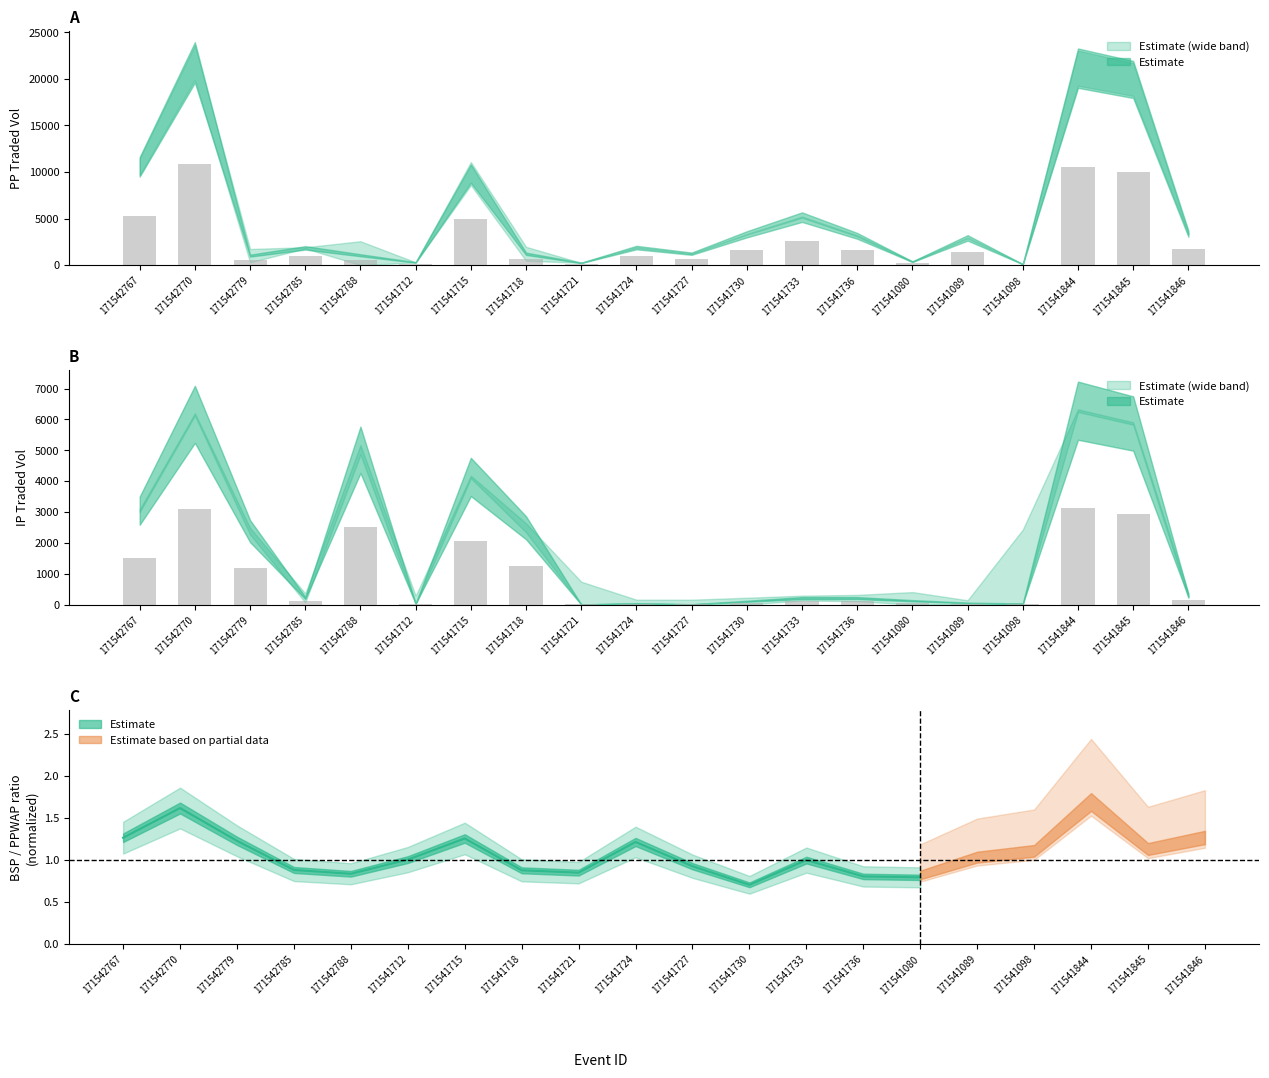

The IPTRADEDVOL series shows 3142.3 at 171541844. True or false?

True